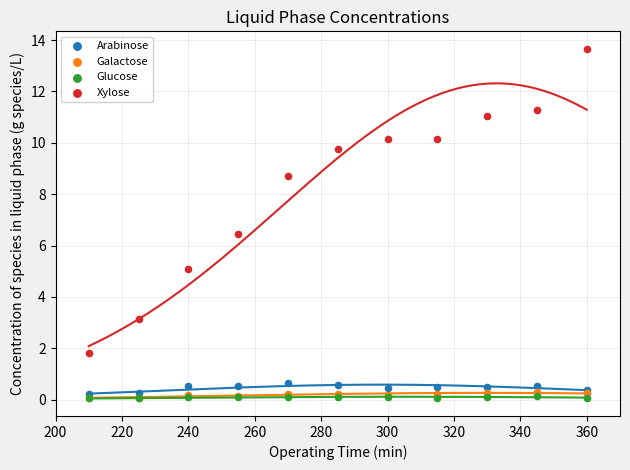

What are all the series names shown in the legend?

Arabinose, Galactose, Glucose, Xylose